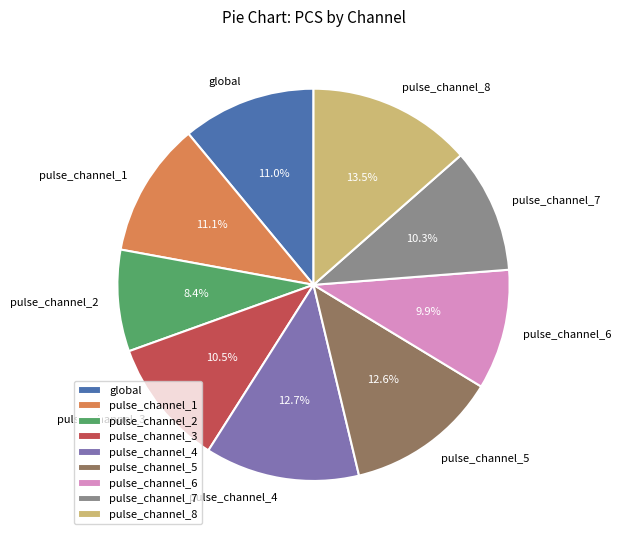

What percentage is the global slice, to the nearest percent?

11%